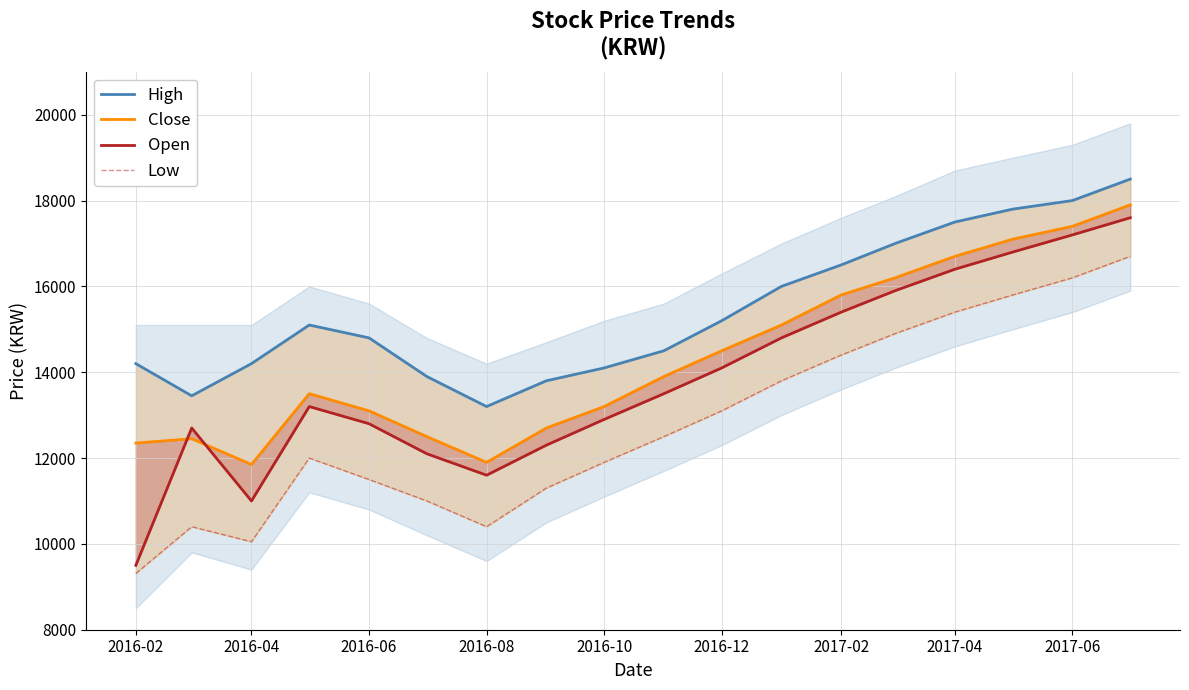

Reading right to left, extract all data points from this chart.

High: 18500	18000	17800	17500	17000	16500	16000	15200	14500	14100	13800	13200	13900	14800	15100	14200	13450	14200
Close: 17900	17400	17100	16700	16200	15800	15100	14500	13900	13200	12700	11900	12500	13100	13500	11850	12450	12350
Open: 17600	17200	16800	16400	15900	15400	14800	14100	13500	12900	12300	11600	12100	12800	13200	11000	12700	9500
Low: 16700	16200	15800	15400	14900	14400	13800	13100	12500	11900	11300	10400	11000	11500	12000	10050	10400	9310